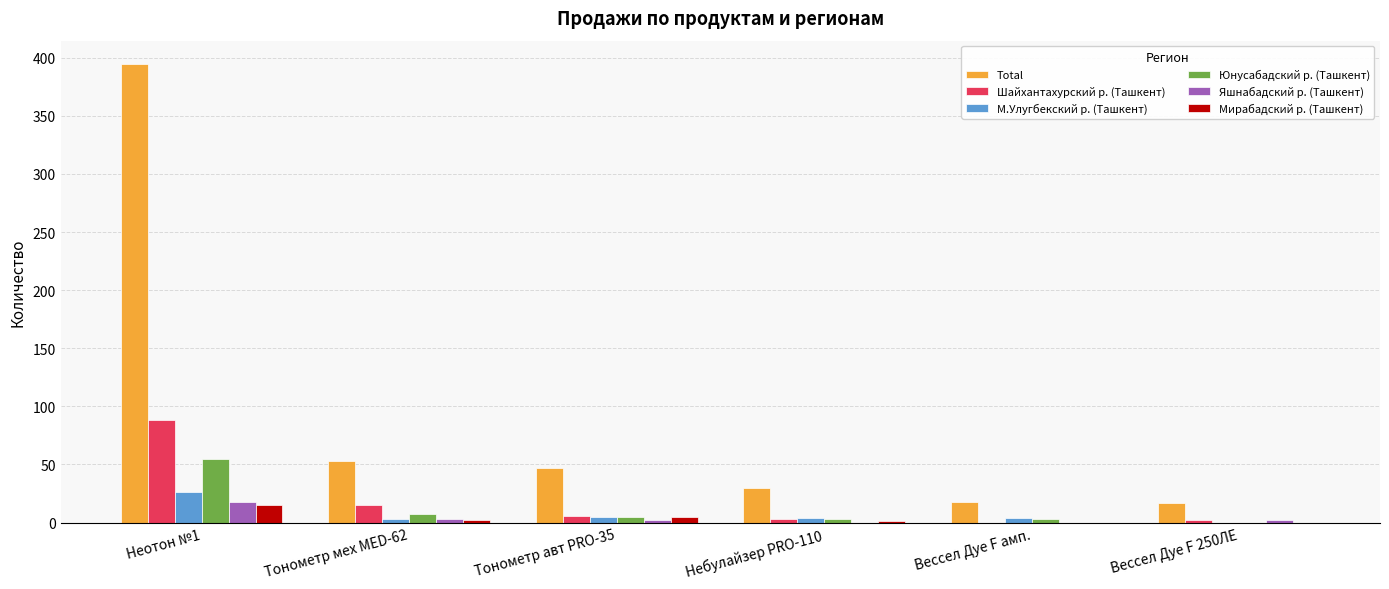

At which category does the chart reach its peak across all series?

Неотон №1